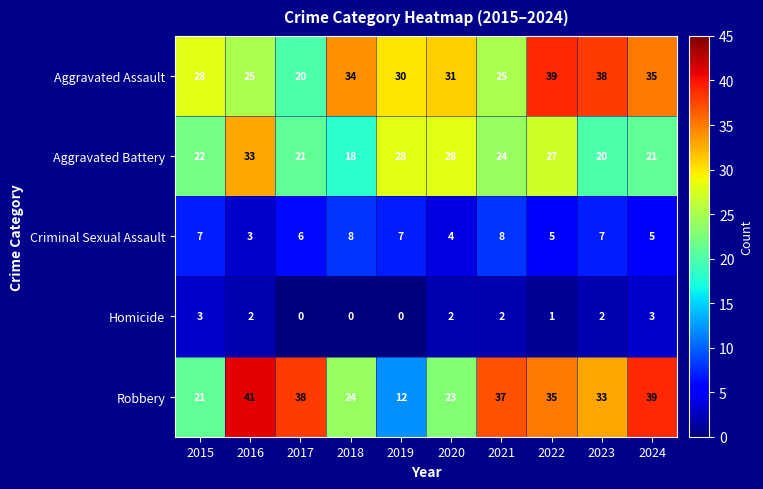

Is it true that Homicide equals 2 at 2018?

False